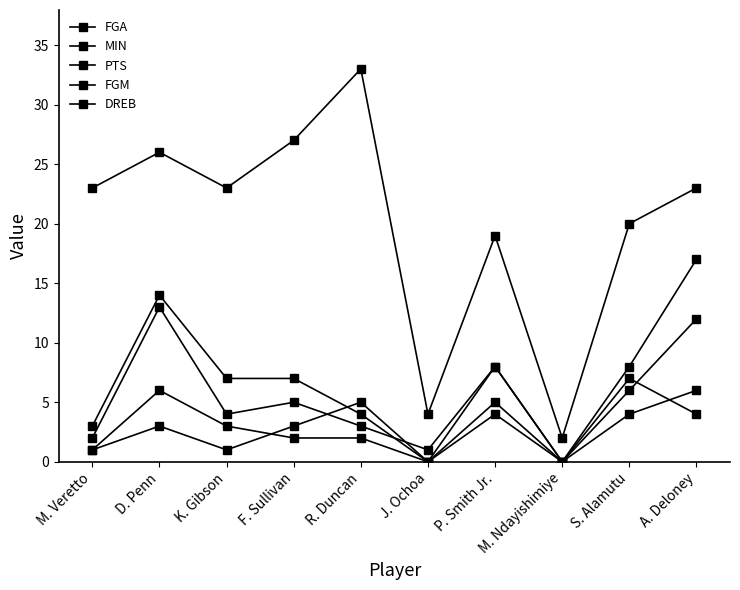

How many series are shown in this chart?

5